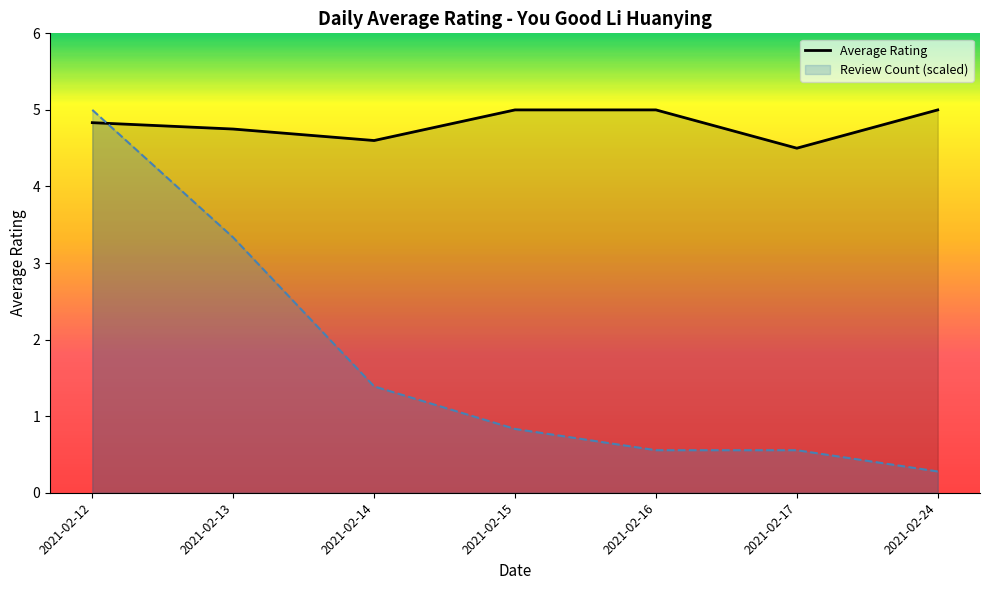

True or false: the data shows 1.7 at 2021-02-12.

False